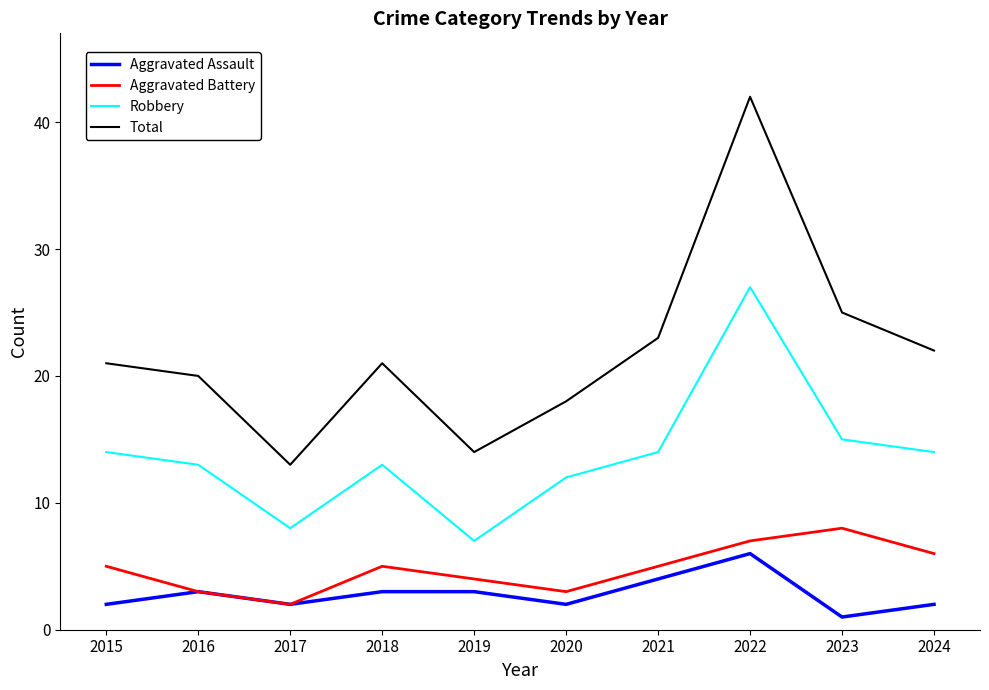

Rank the series at 2018 from highest to lowest value.

Total, Robbery, Aggravated Battery, Aggravated Assault